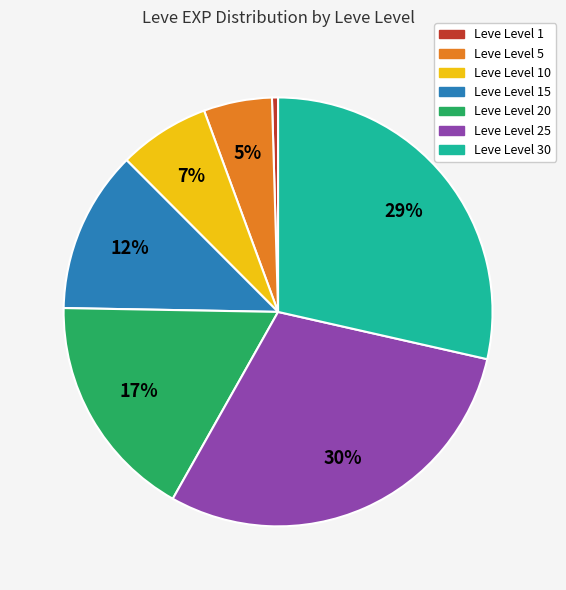

To the nearest percent, what is the average slice percentage?

14%